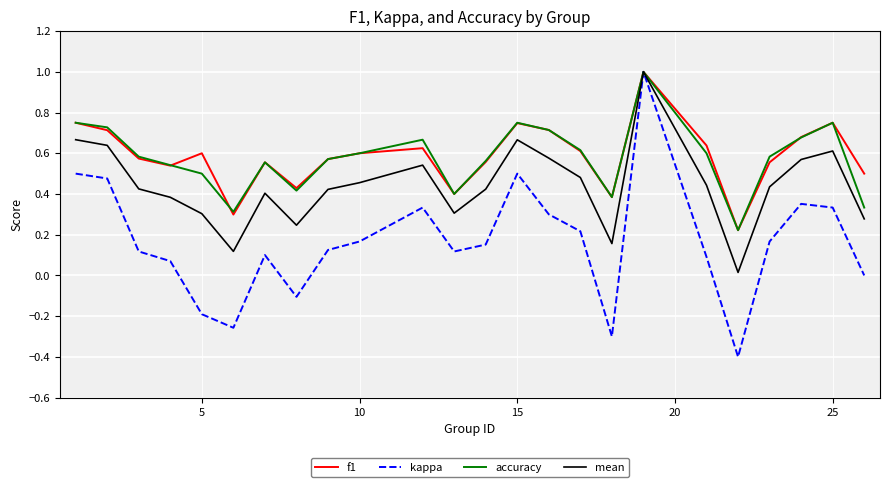

Count the number of data series in this chart.

4